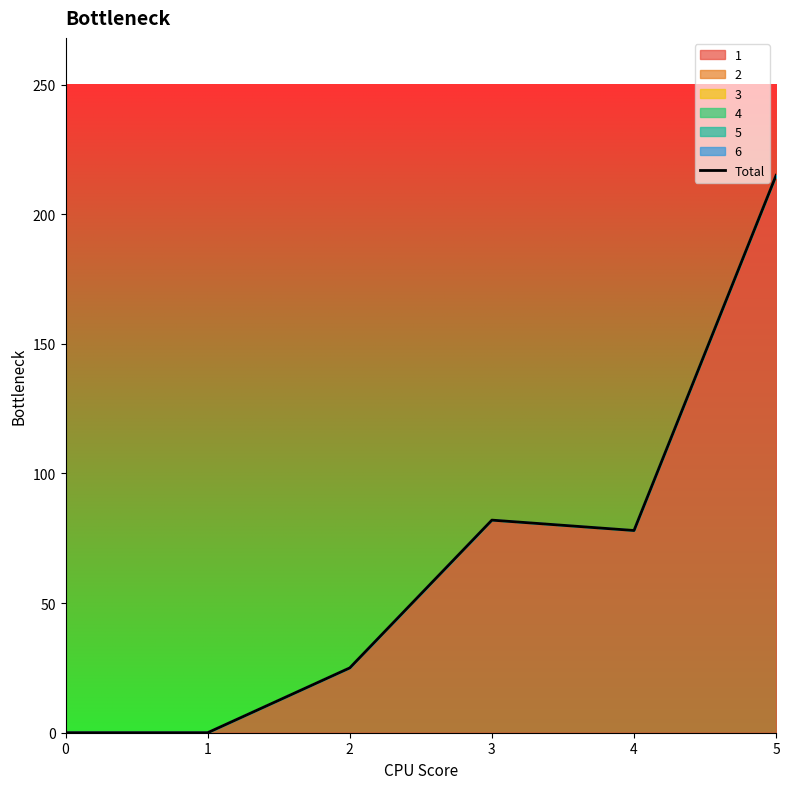

What is the sum of the values at 5 and 2?

240